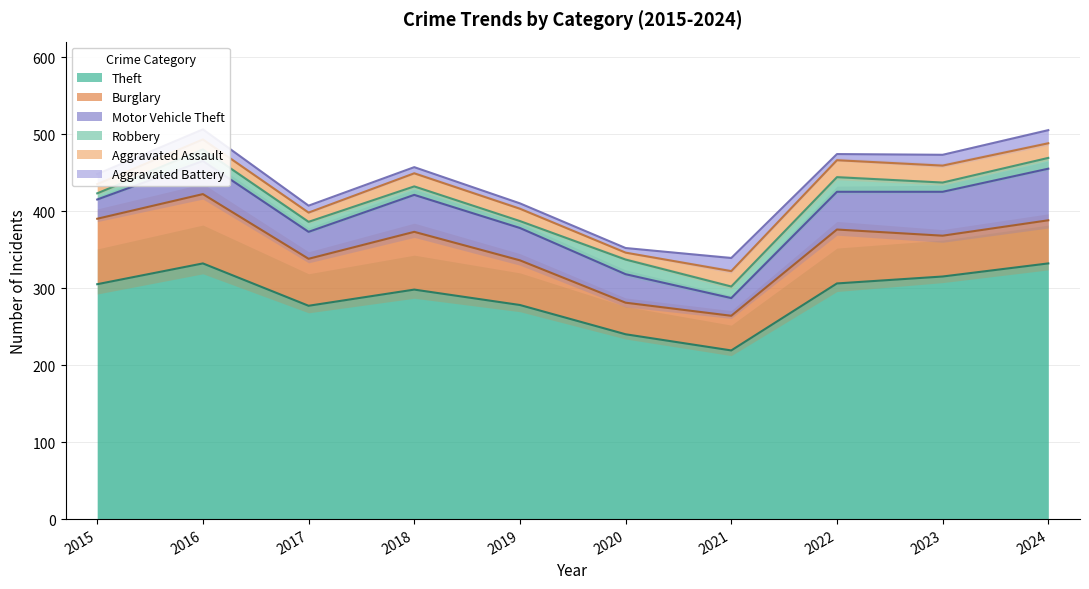

Does the chart display data point markers on the line(s)?

No